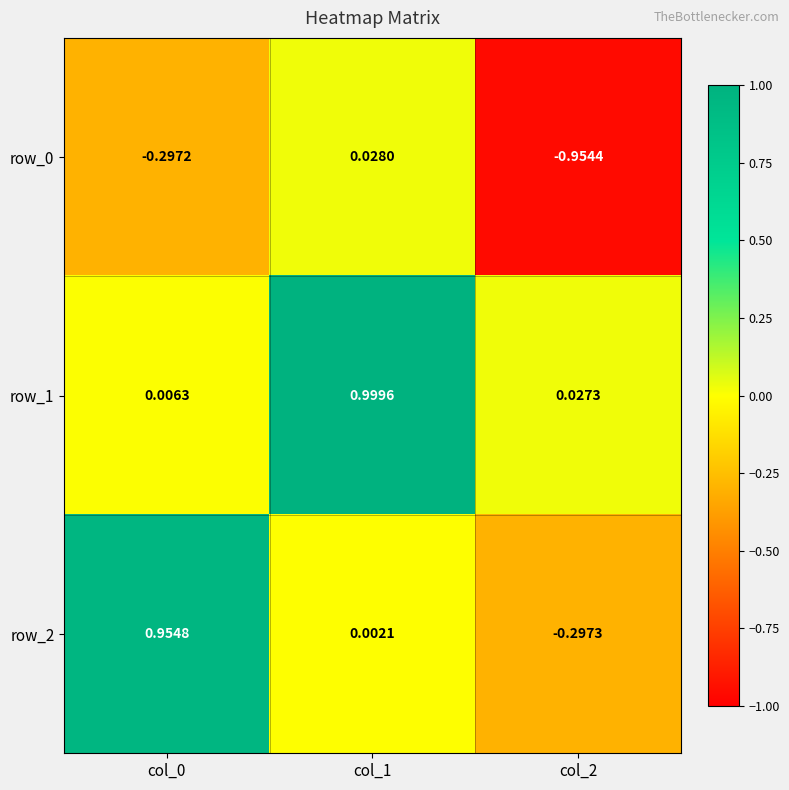

Is the value of row_0 at col_1 greater than the value of row_2 at col_0?

No